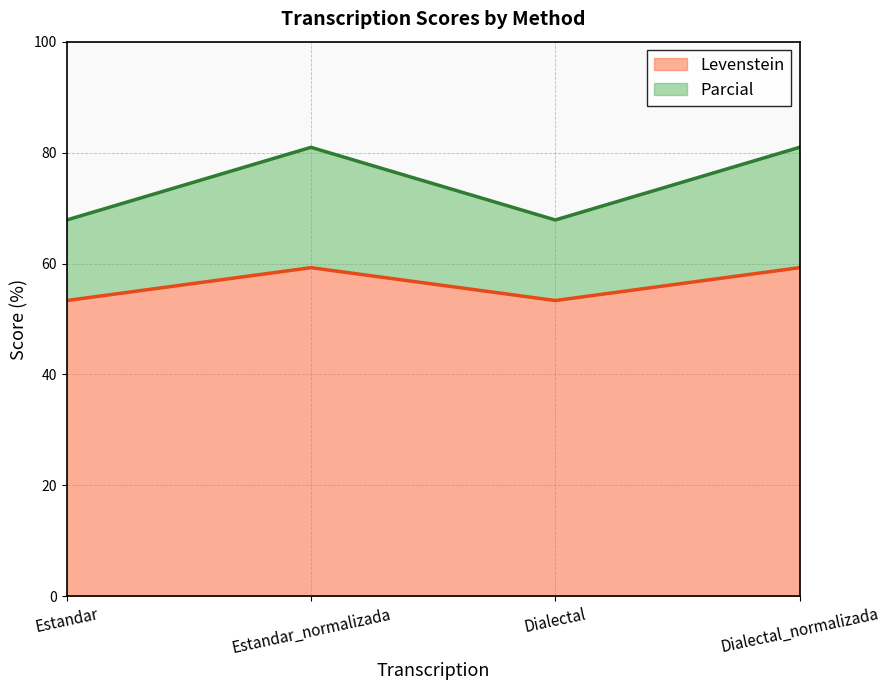

What is the spread (max minus min) of values at Estandar_normalizada?

21.7